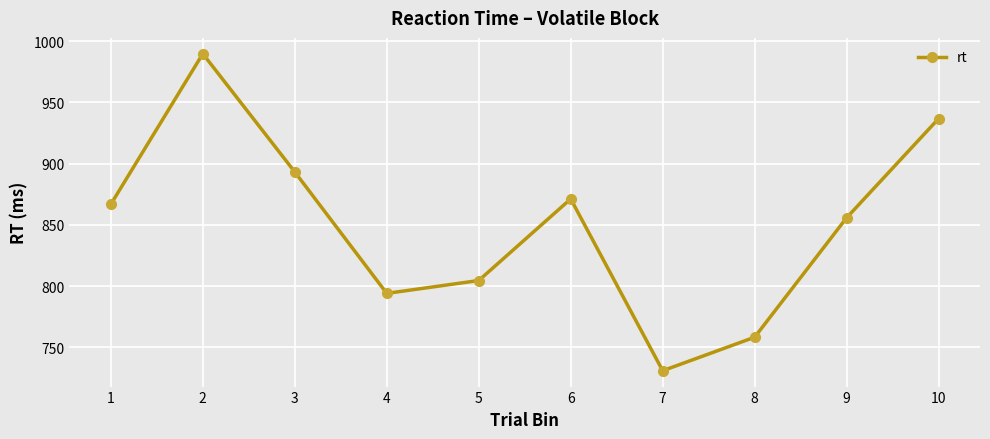

What is the ratio of the value at 7 to the value at 8?

1.0